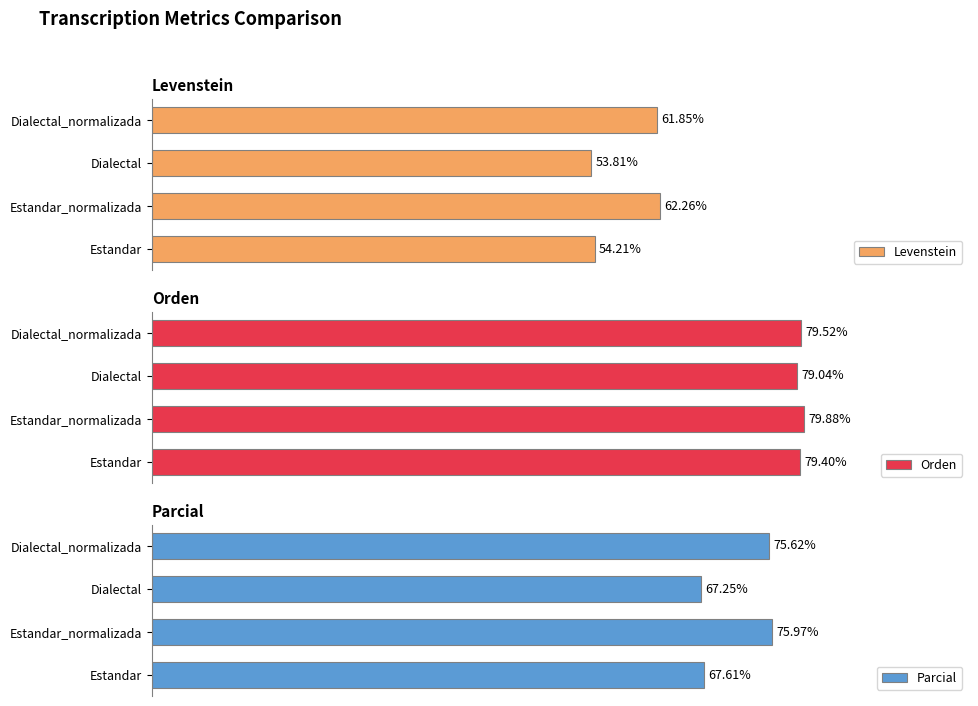

Which category has the highest value in the Levenstein series?

Estandar_normalizada